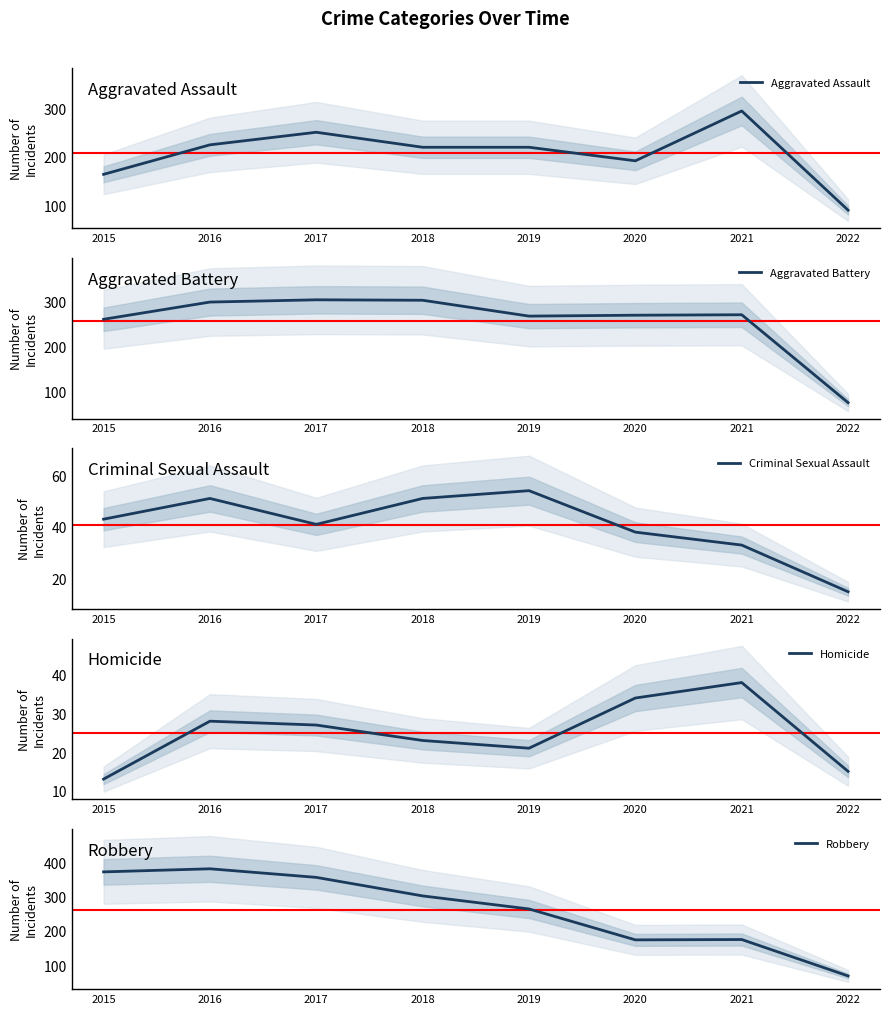

Which label corresponds to the smallest value in the chart?

2015